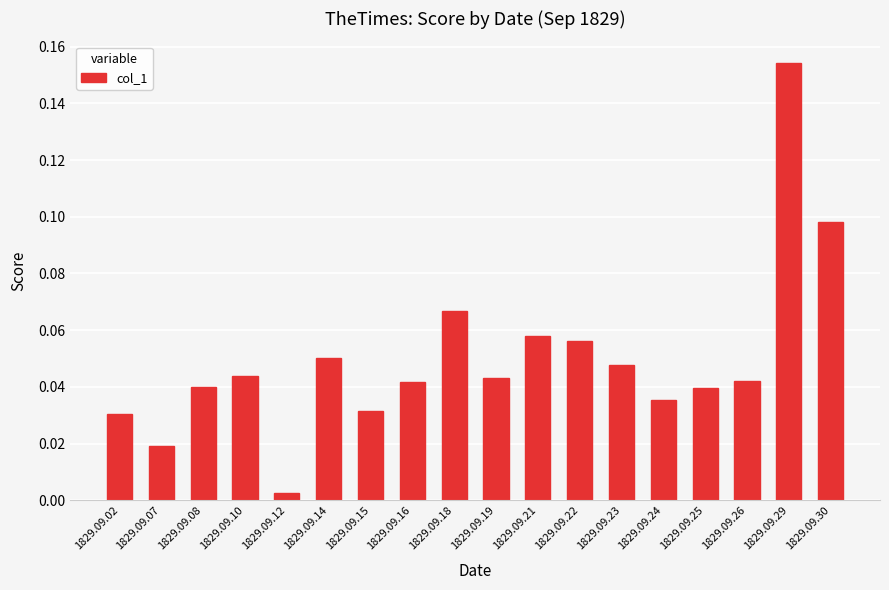

How many bars are there in total?

18